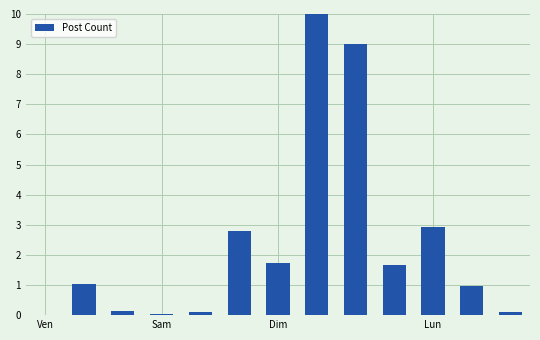

What is the greatest value displayed?

10.0